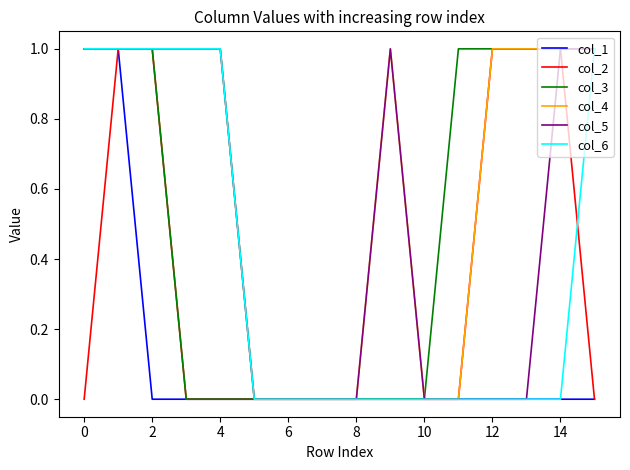

Reading right to left, list all the values displayed in this chart.

col_1: 0	0	0	0	0	0	0	0	0	0	0	0	0	0	1	1
col_2: 0	1	1	1	0	0	0	0	0	0	0	0	0	1	1	0
col_3: 1	1	1	1	1	0	0	0	0	0	0	0	0	1	1	1
col_4: 1	1	1	1	0	0	1	0	0	0	0	1	1	1	1	1
col_5: 1	1	0	0	0	0	1	0	0	0	0	1	1	1	1	1
col_6: 1	0	0	0	0	0	0	0	0	0	0	1	1	1	1	1